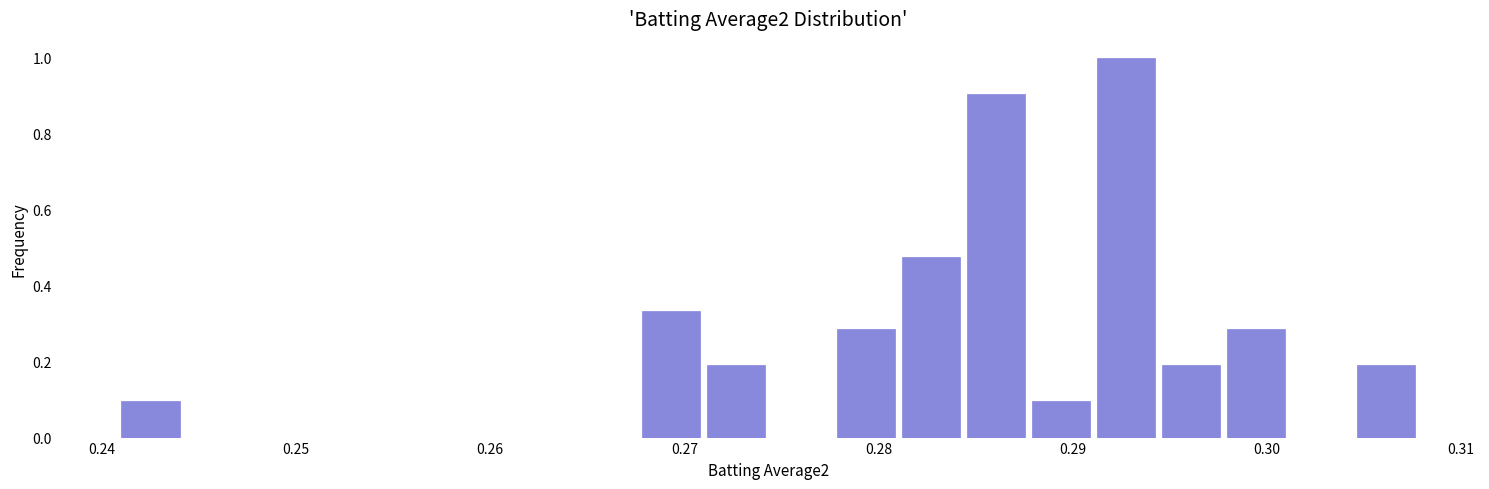

Read against the x-axis, roughly where is the centre of the tallest bar?

0.293